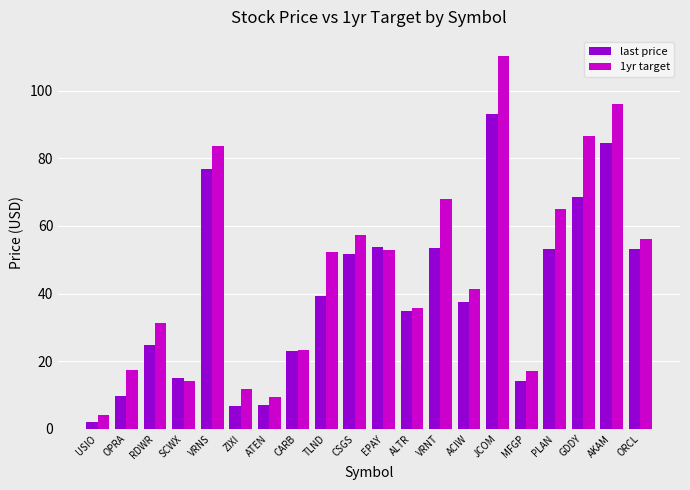

The value of last price at ATEN is 1.6. True or false?

False